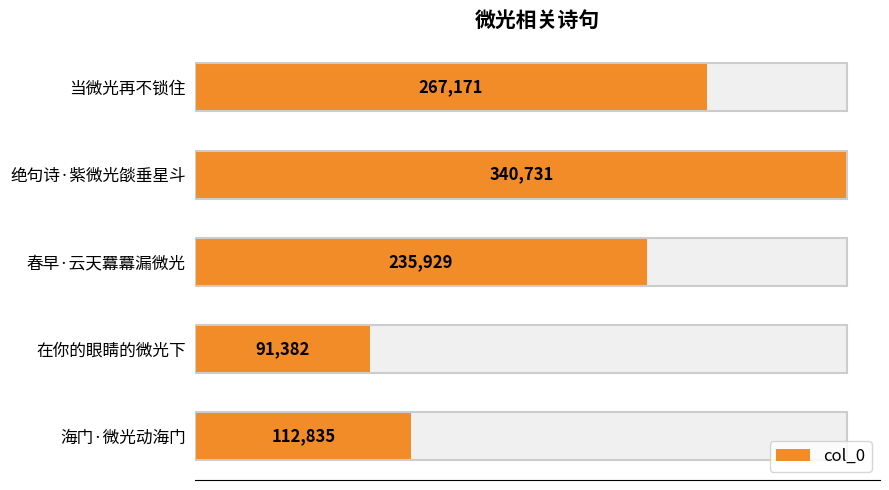

Which category has the lowest value across all series?

150000